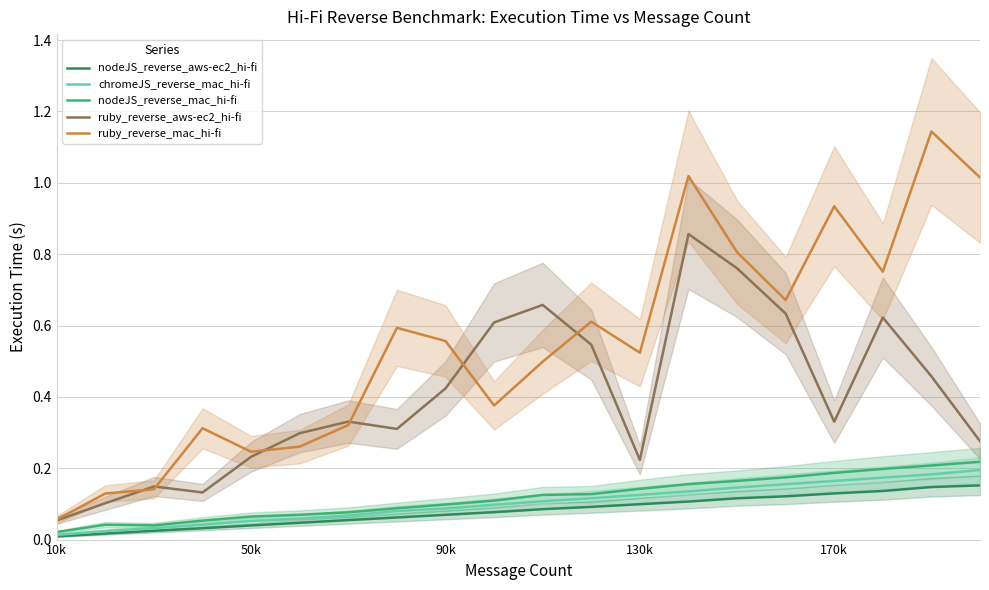

The ruby_reverse_aws-ec2_hi-fi series shows 0.5 at 7. True or false?

False